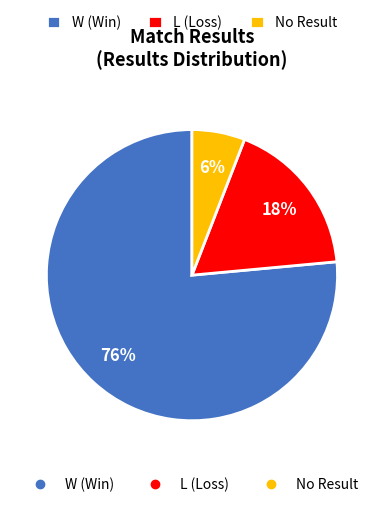

To the nearest percent, what is the average slice percentage?

33%